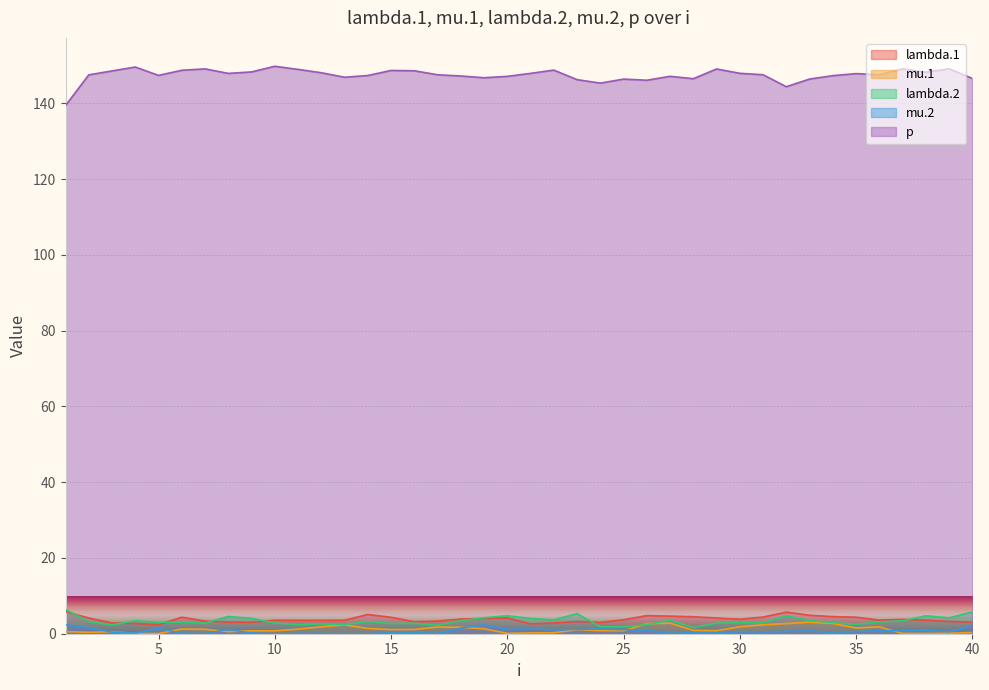

At which label is mu.1 closest to 1?

23